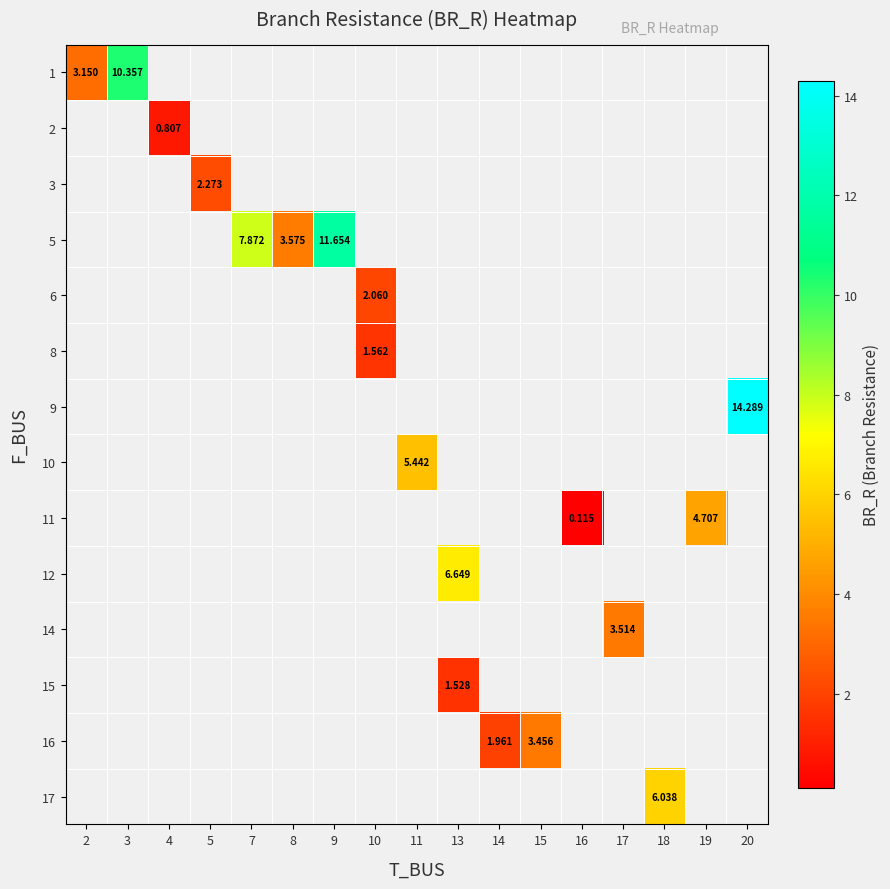

Is the value of row_1 at 17 greater than the value of row_12 at 2?

No